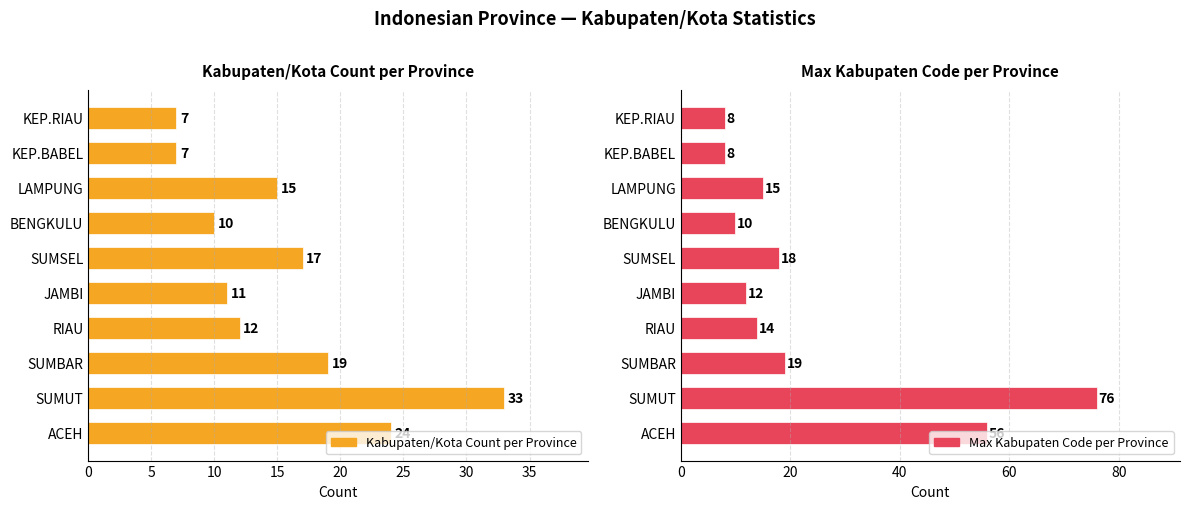

What is the sum of all Max Kabupaten Code per Province values?

236